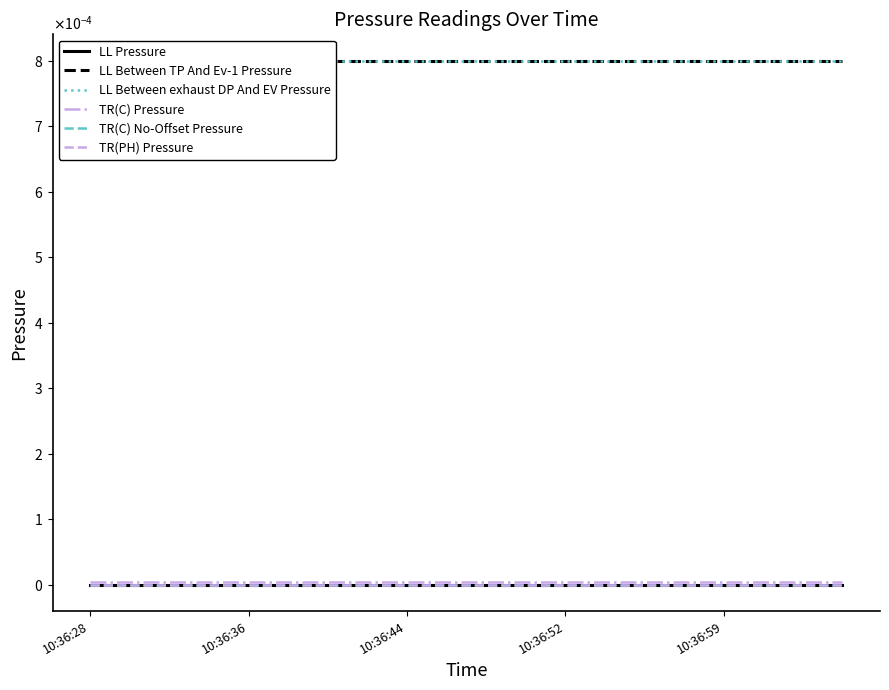

Is the value of TR(C) Pressure at 10:36:44 greater than the value of LL Between exhaust DP And EV Pressure at 10:36:28?

No